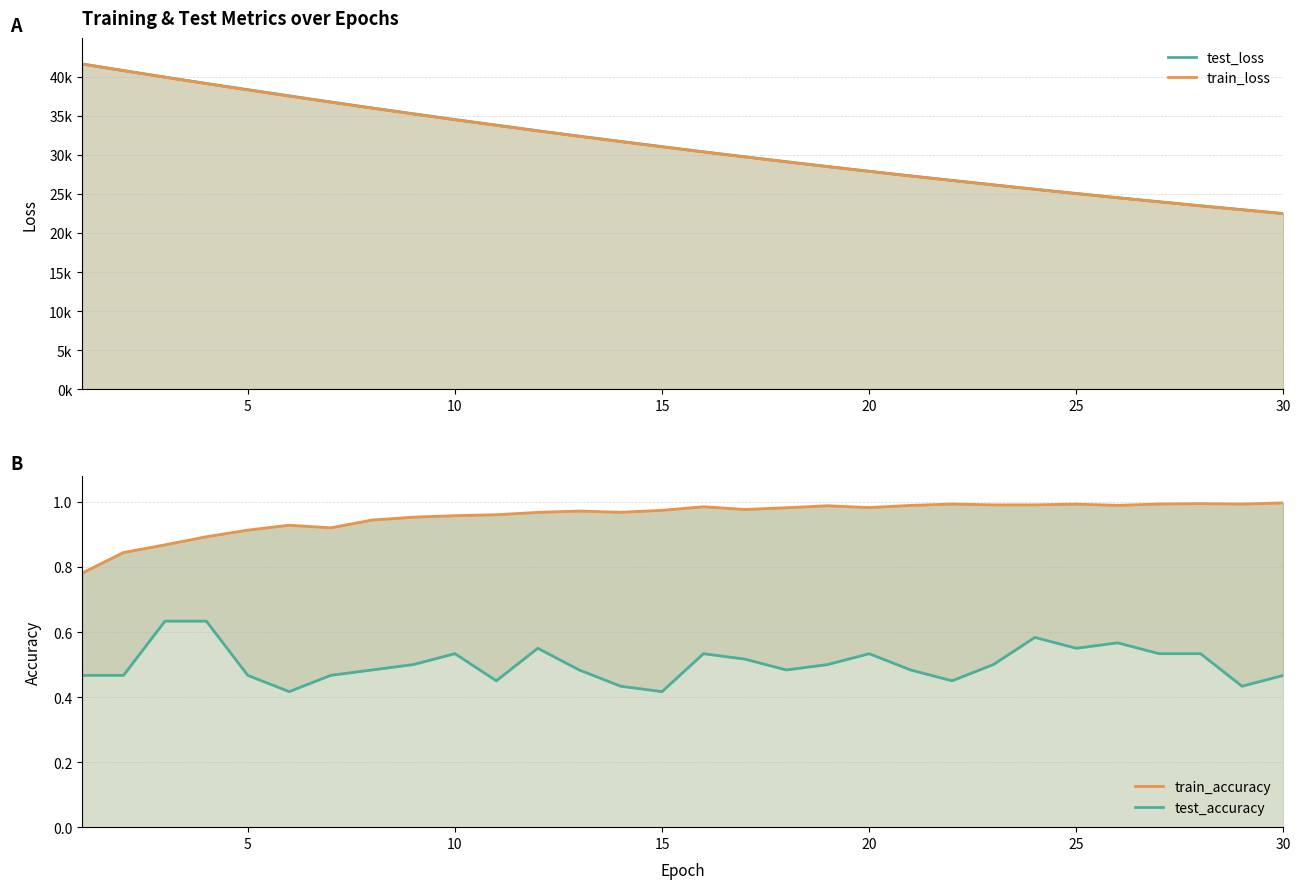

Reading right to left, extract all data points from this chart.

test_loss: 22494.6	22991.7	23490.2	24001.8	24523.1	25061.9	25608.4	26169.0	26742.2	27314.4	27910.5	28513.9	29133.0	29760.5	30398.0	31062.3	31730.6	32402.1	33093.5	33814.7	34527.8	35265.4	36015.7	36781.3	37565.4	38354.1	39147.3	39965.4	40804.6	41651.6
train_loss: 22472.1	22965.7	23469.3	23983.2	24507.6	25042.7	25588.8	26145.9	26714.4	27294.4	27886.3	28489.9	29105.9	29734.4	30375.0	31029.0	31696.2	32376.2	33069.7	33777.0	34498.2	35233.3	35982.6	36746.9	37524.1	38317.0	39124.1	39945.0	40777.3	41626.8
train_accuracy: 1.0	1.0	1.0	1.0	1.0	1.0	1.0	1.0	1.0	1.0	1.0	1.0	1.0	1.0	1.0	1.0	1.0	1.0	1.0	1.0	1.0	1.0	0.9	0.9	0.9	0.9	0.9	0.9	0.8	0.8
test_accuracy: 0.5	0.4	0.5	0.5	0.6	0.6	0.6	0.5	0.4	0.5	0.5	0.5	0.5	0.5	0.5	0.4	0.4	0.5	0.6	0.4	0.5	0.5	0.5	0.5	0.4	0.5	0.6	0.6	0.5	0.5